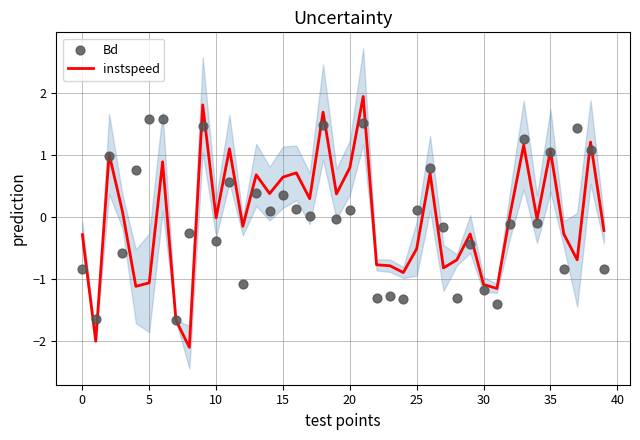

Which series has the largest total across all categories?

Bd